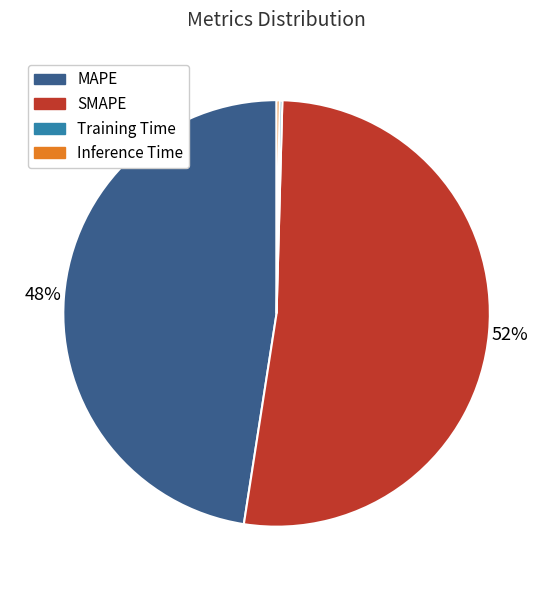

Which slice is the largest?

SMAPE